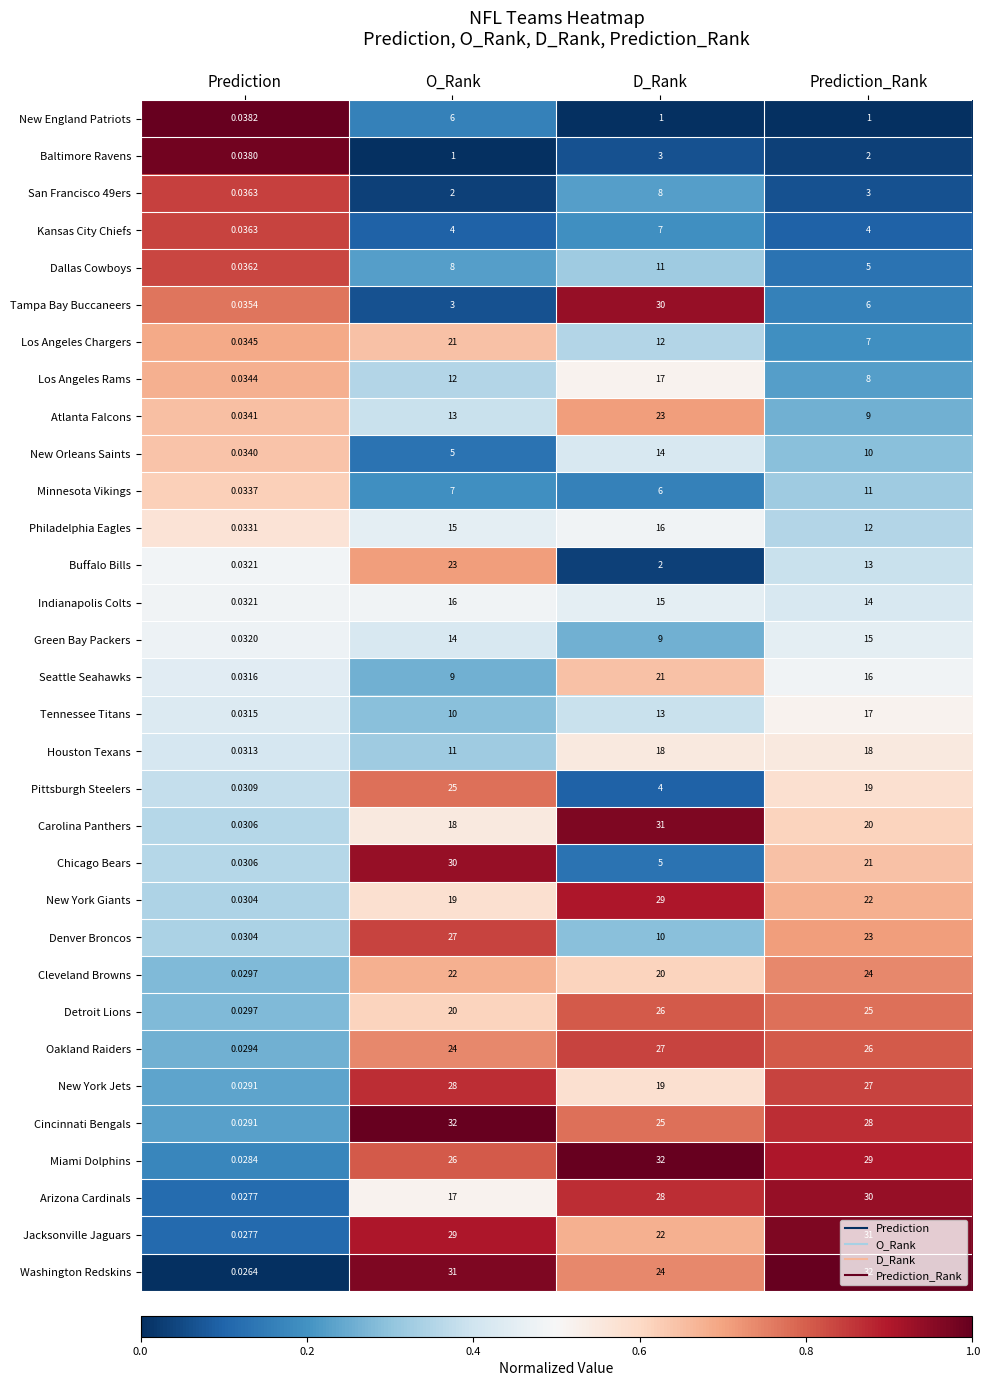

Where is Houston Texans nearest to the value 9?

O_Rank